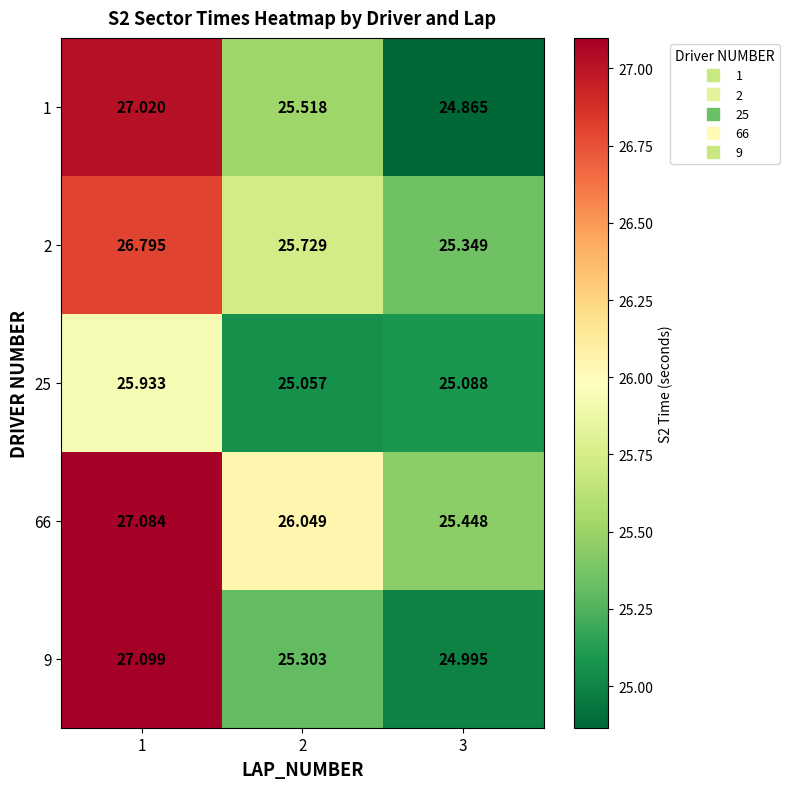

Is the value of 2 at 3 greater than the value of 66 at 2?

No